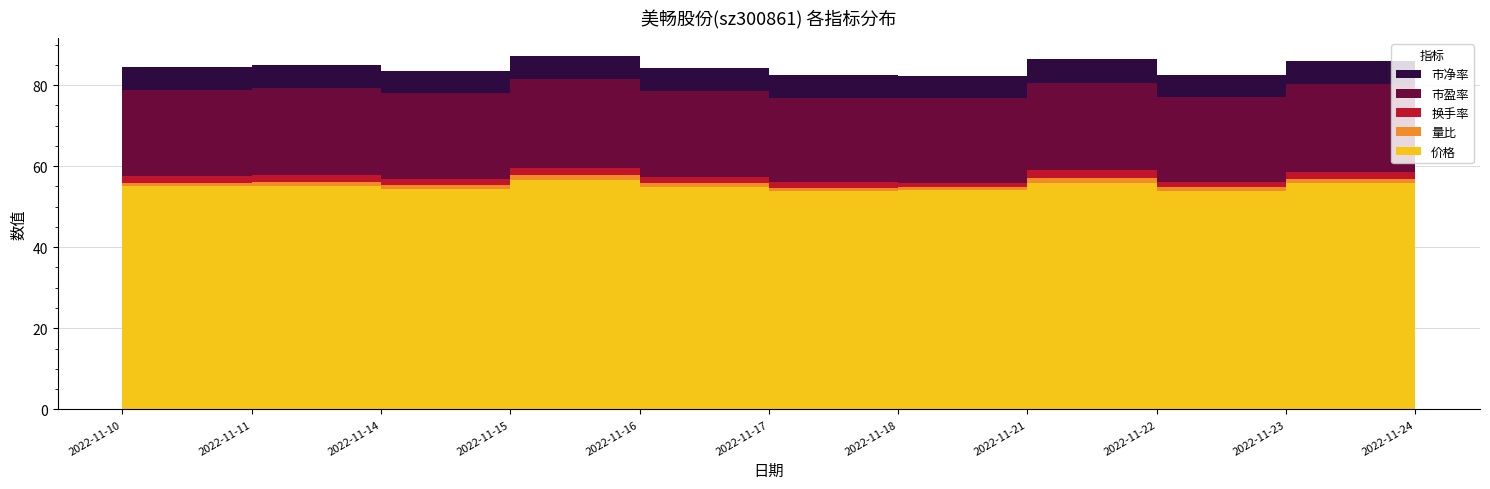

Reading left to right, extract all data points from this chart.

价格: 55.1	55.1	54.3	56.5	54.9	53.9	54.1	55.9	53.9	55.8	56.4
量比: 0.8	1.0	1.0	1.2	0.9	0.8	0.7	1.2	0.9	1.2	1.1
换手率: 1.6	1.9	1.6	1.8	1.5	1.3	1.1	1.8	1.4	1.7	1.7
市盈率: 21.3	21.3	21.0	21.9	21.3	20.9	20.9	21.6	20.8	21.6	21.8
市净率: 5.7	5.7	5.6	5.8	5.7	5.6	5.6	5.8	5.6	5.8	5.8